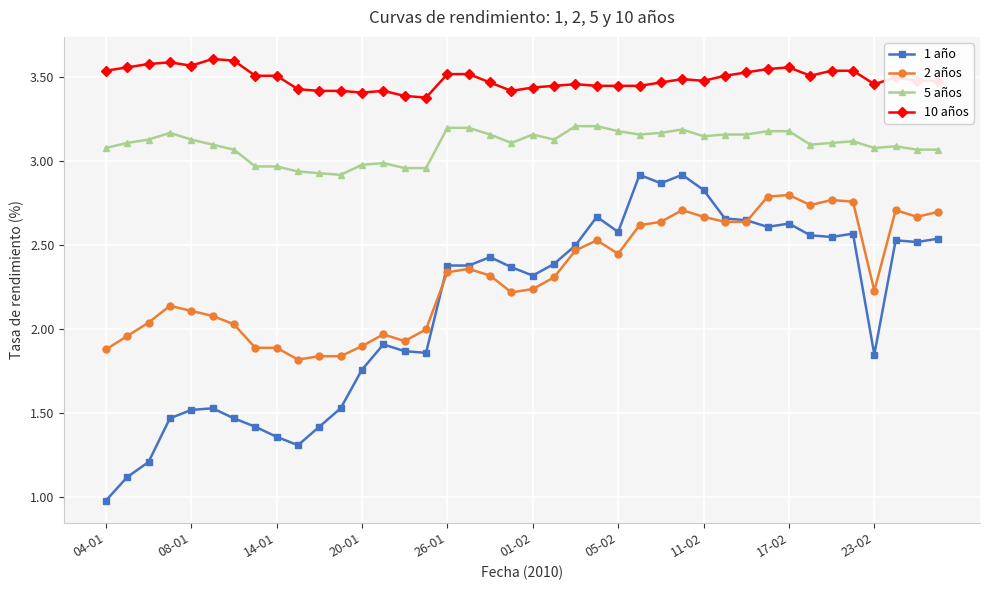

True or false: 2 años and 10 años intersect in this chart.

False